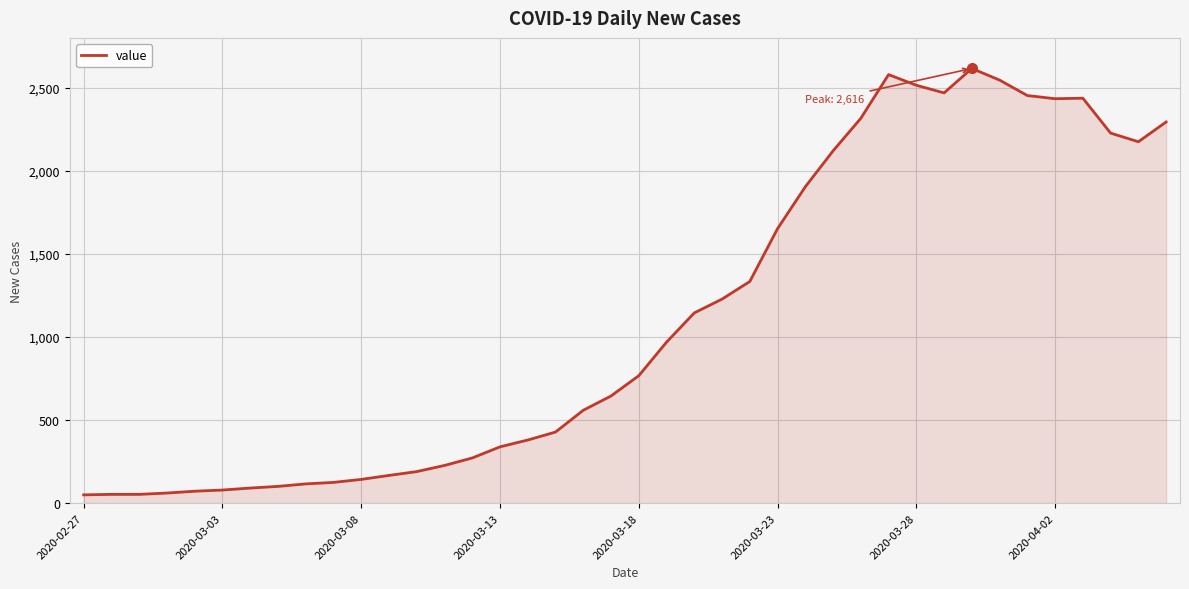

What is the minimum value shown in the chart?

50